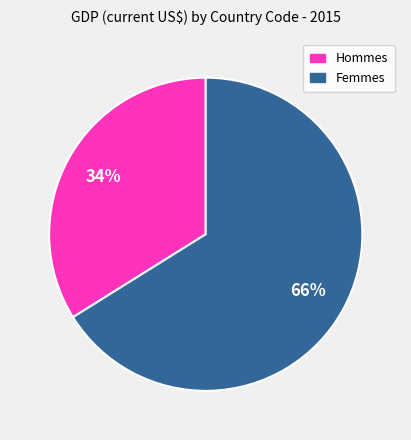

To the nearest percent, what is the difference between the largest and smallest slice percentages?

32%